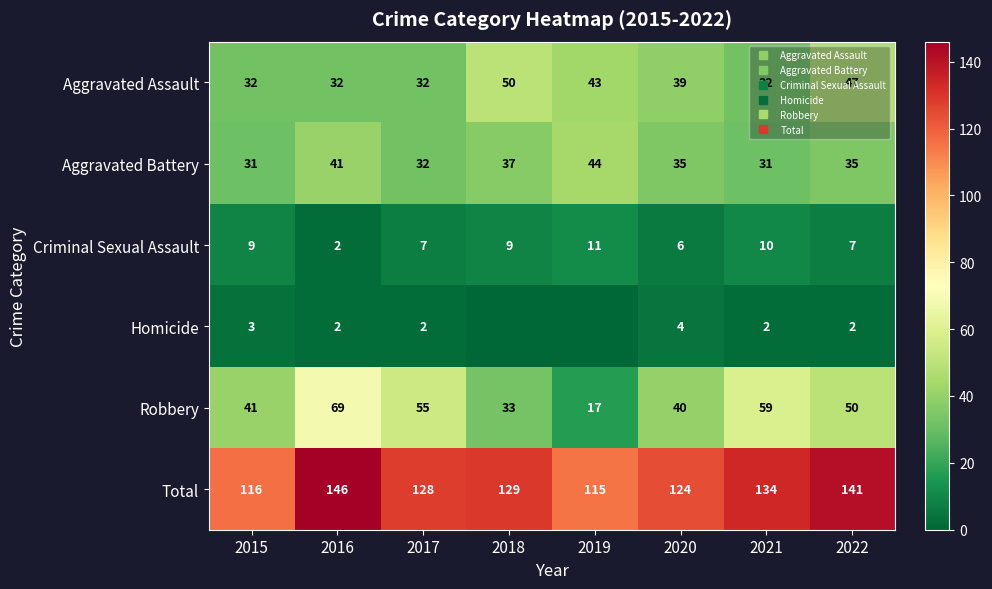

The value of Aggravated Assault at 2016 is 32. True or false?

True